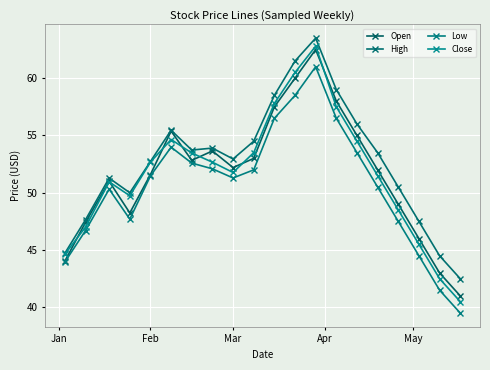

True or false: Low and Open cross at least once.

False